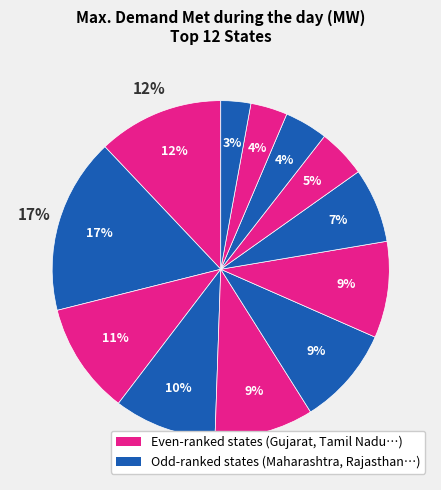

Count the number of slices in the pie.

12